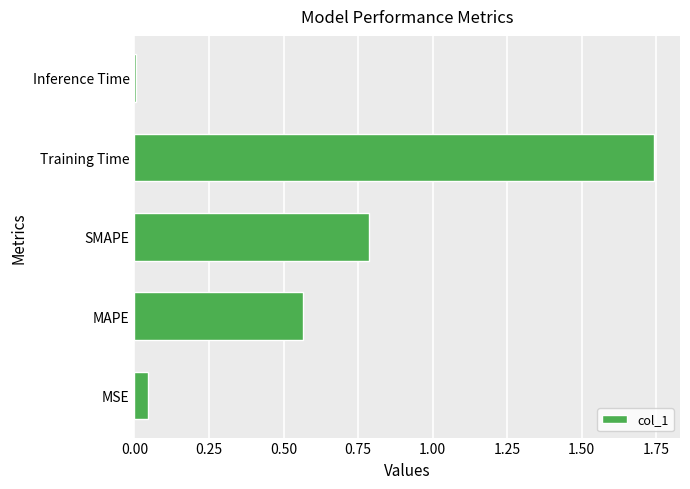

Is it true that the value at MSE is 0.0?

True